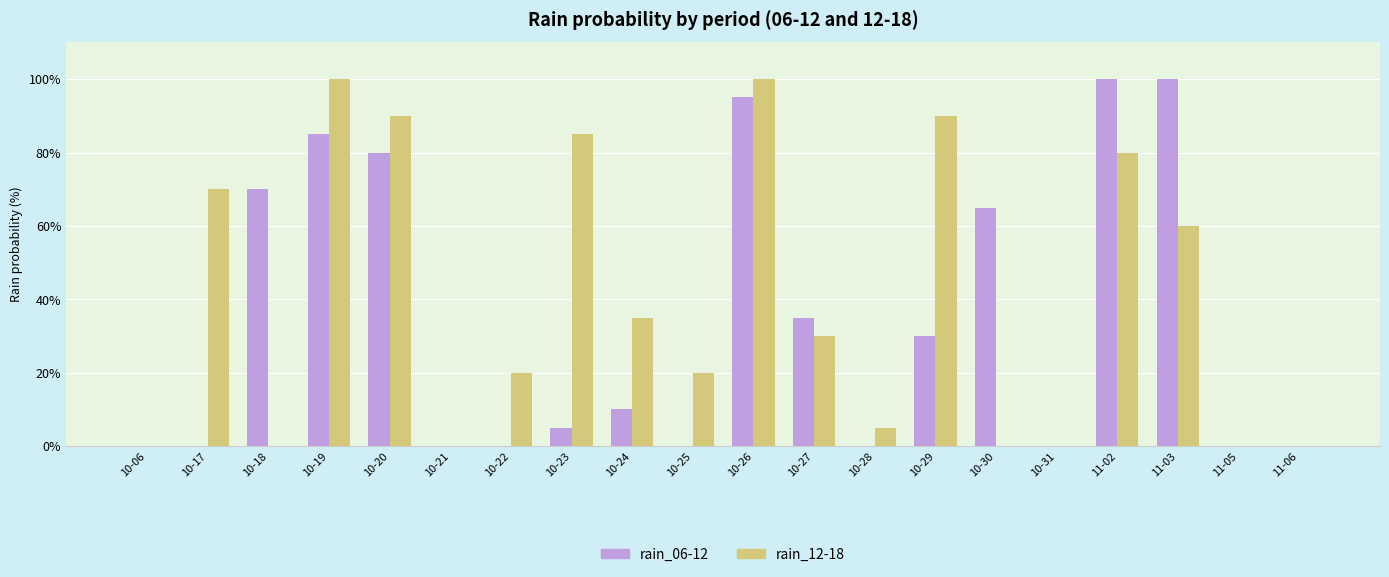

What is the maximum value shown in the chart?

100